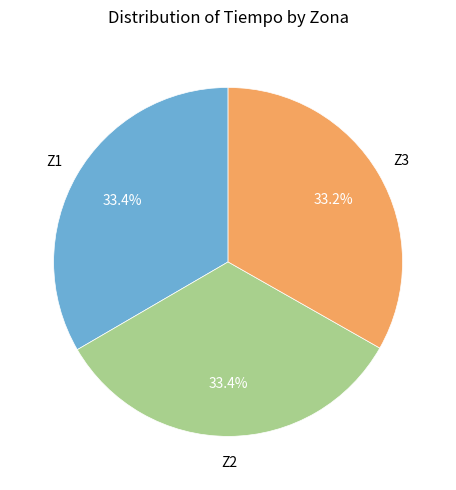

Count the number of slices in the pie.

3